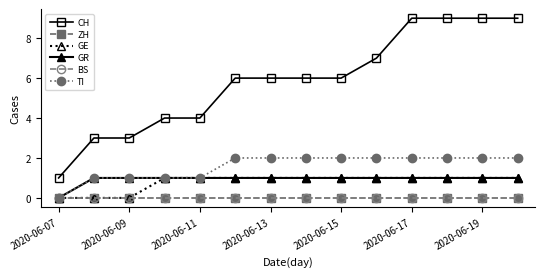

Is this an area chart (filled region under the line)?

No